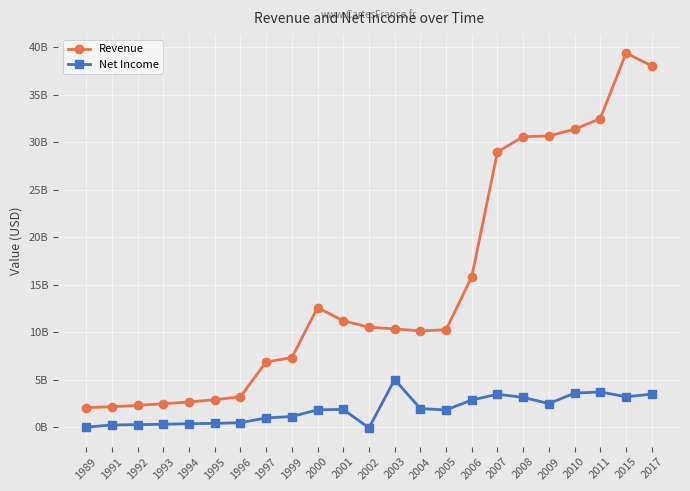

Does the chart have visible grid lines?

Yes